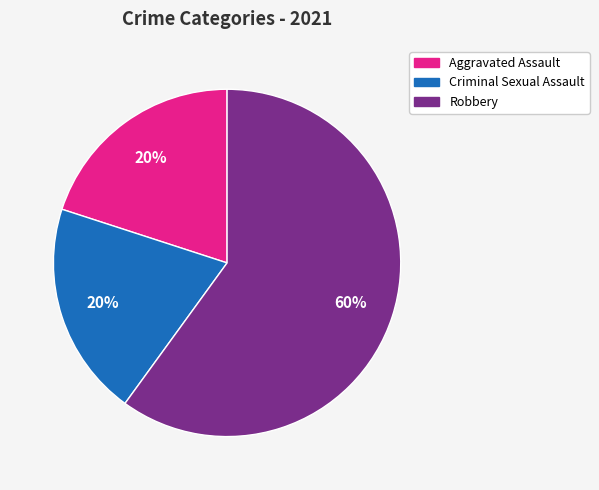

To the nearest percent, what is the average slice percentage?

33%